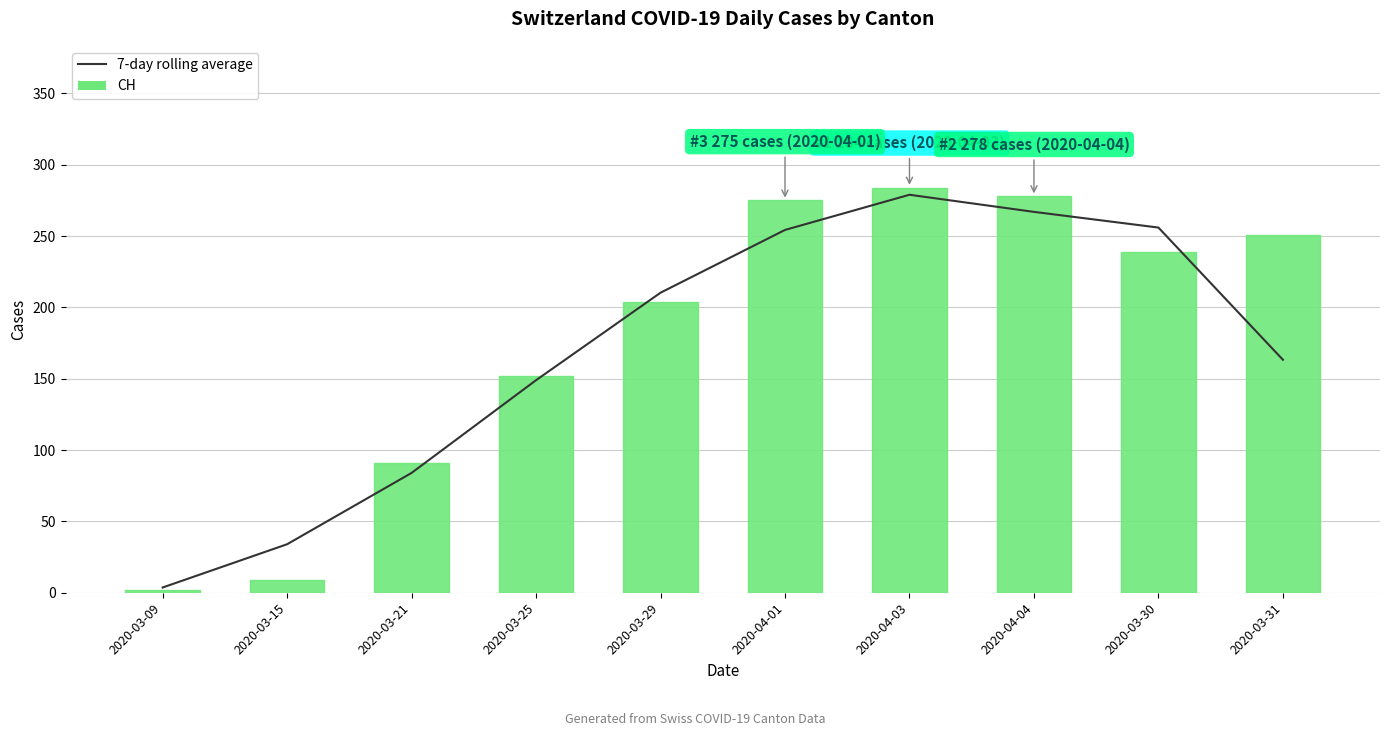

What is the total value across all series at 2020-04-01?

529.3